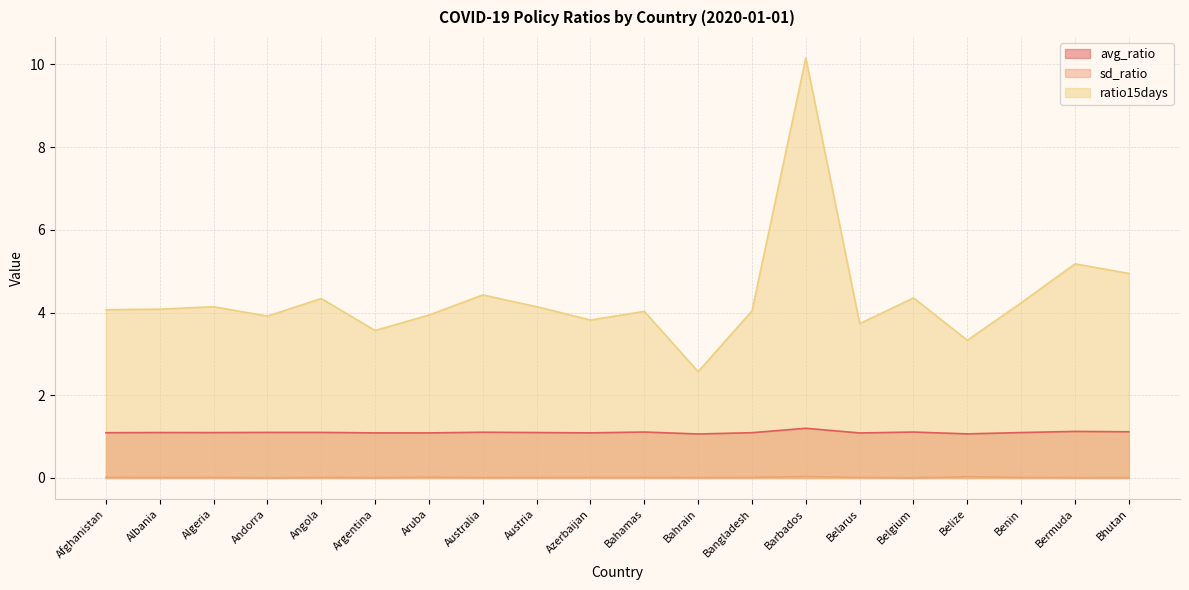

Which series changed the most between Bahrain and Bhutan?

ratio15days